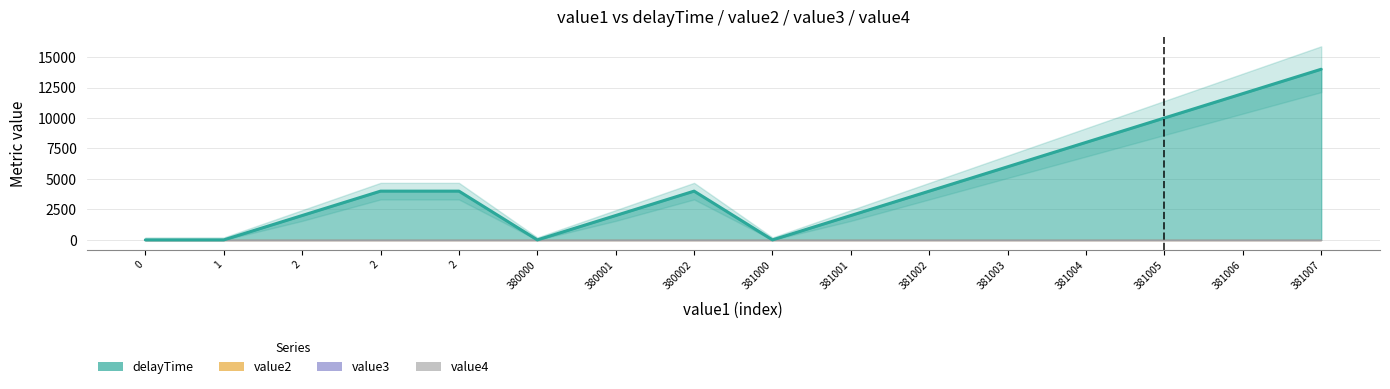

Which has a higher value, 1 or 2?

2